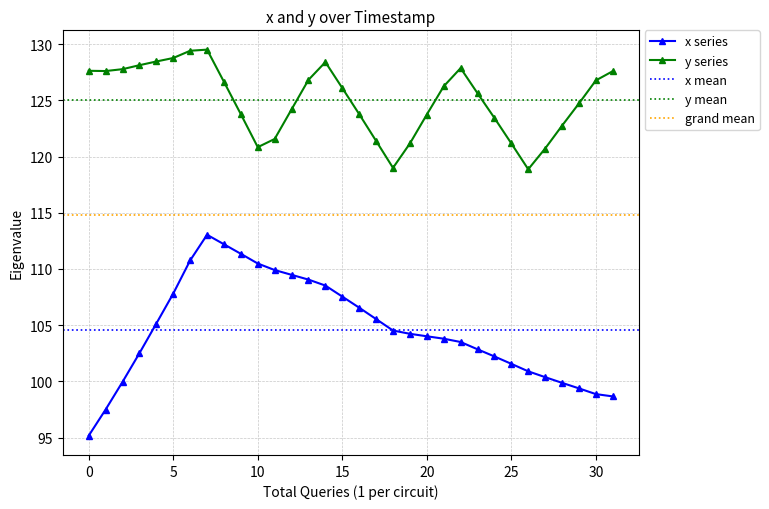

At how many categories does at least one series exceed 113?

32